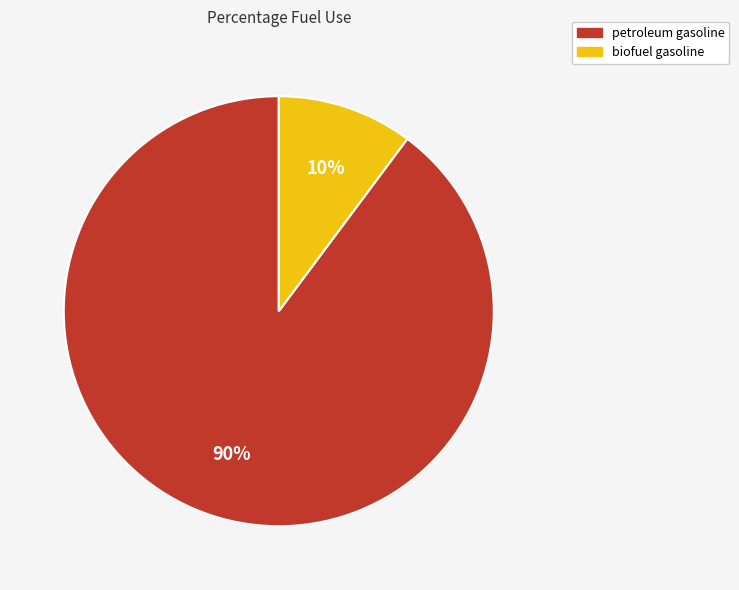

To the nearest percent, what is the average slice percentage?

50%